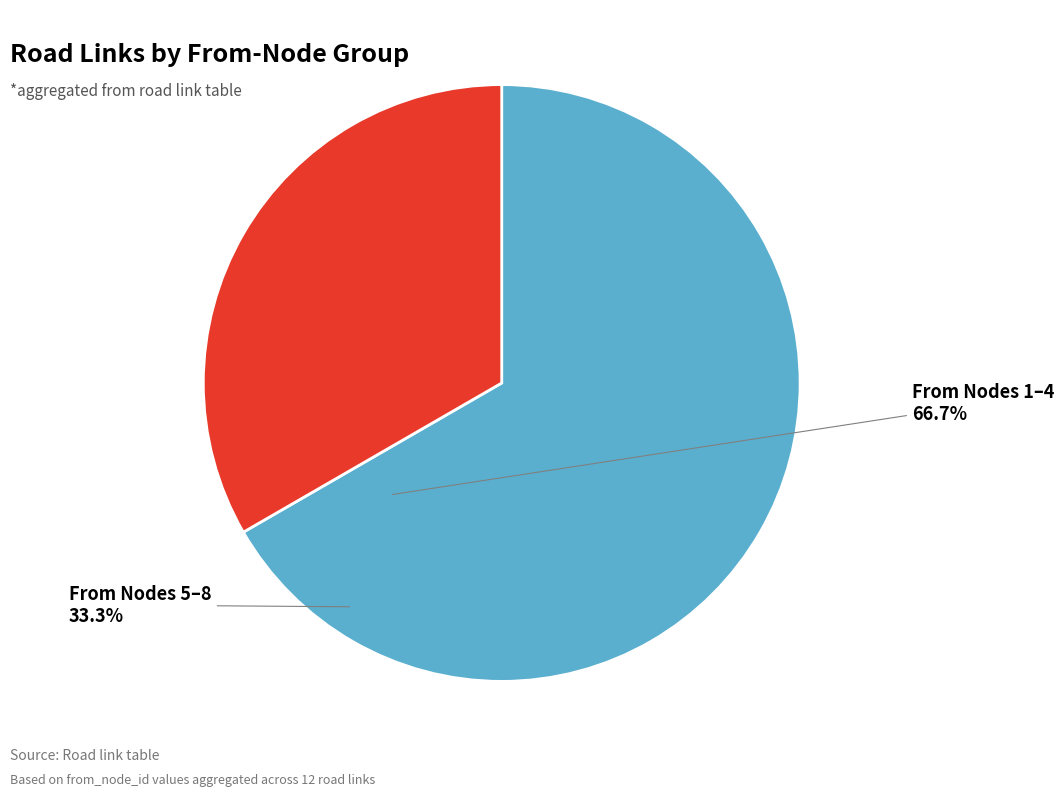

Is there a majority slice in this chart?

Yes